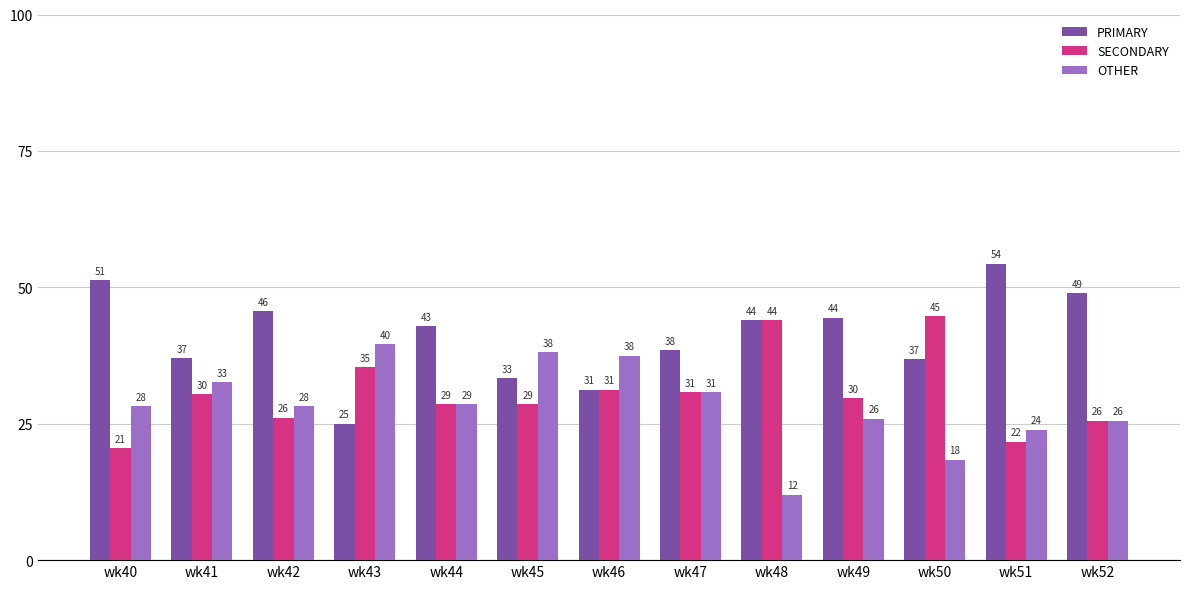

What is the minimum value for SECONDARY?

20.5